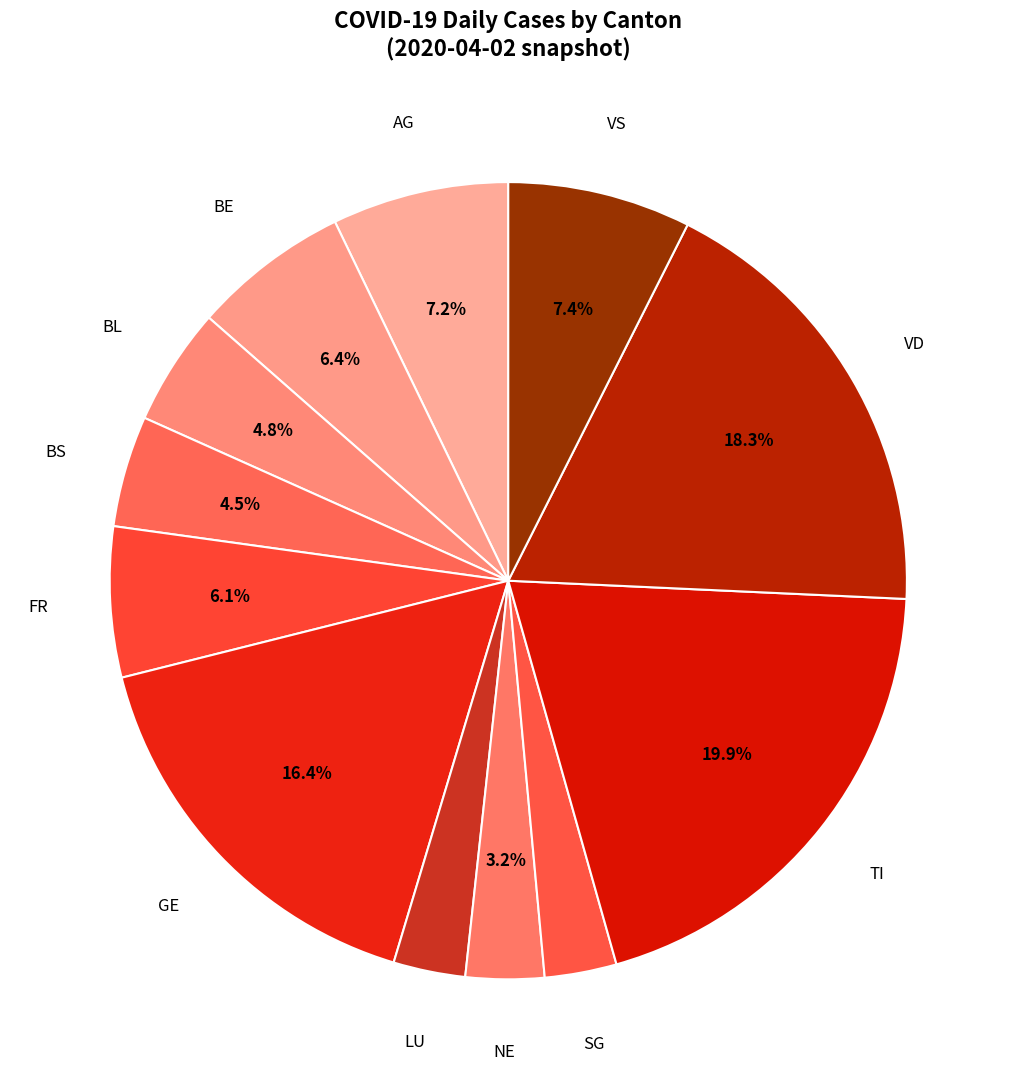

What percentage is the BL slice, to the nearest percent?

5%